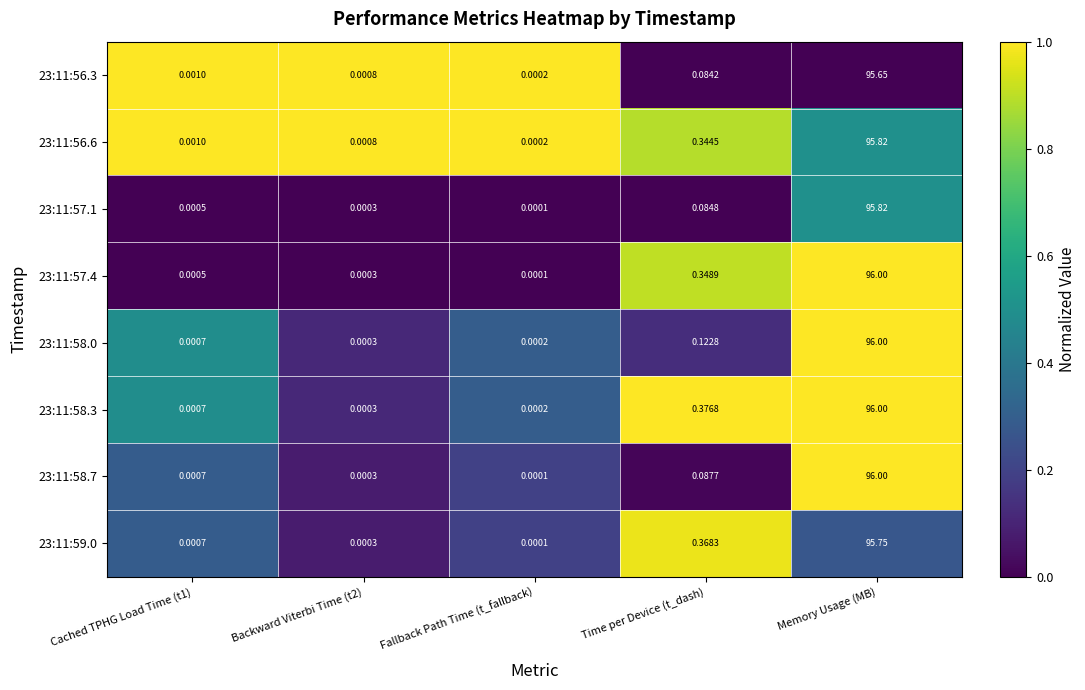

Count the number of categories in the chart.

5